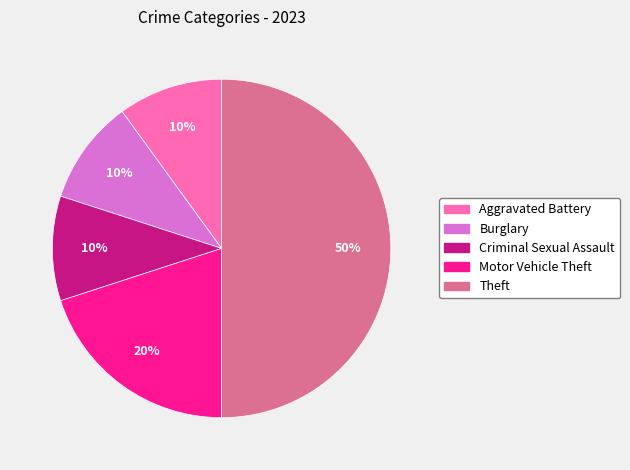

Which slice is the largest?

Theft